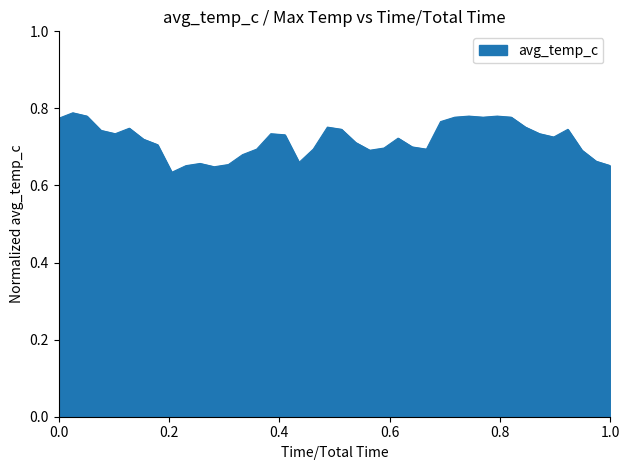

How many lines are shown in the chart?

1